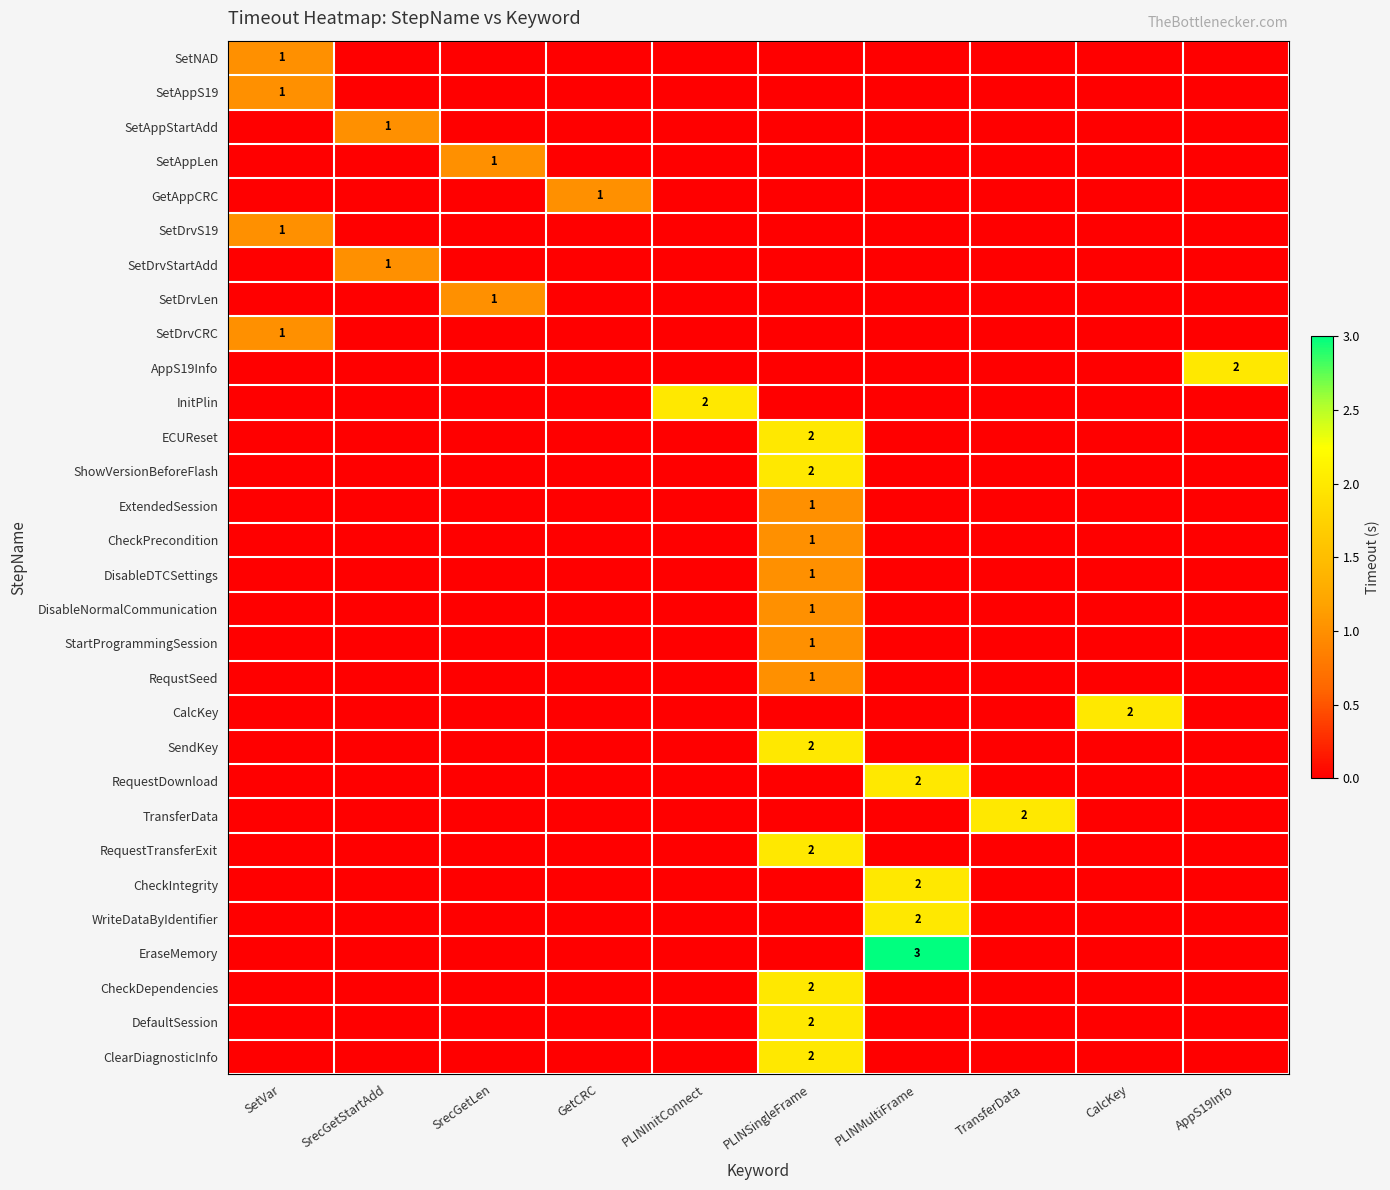

The ShowVersionBeforeFlash series shows 3 at PLINSingleFrame. True or false?

False